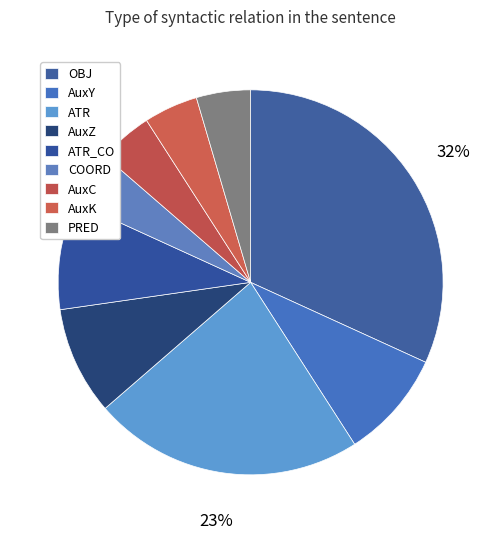

Is it true that ATR is 36% of the pie?

False